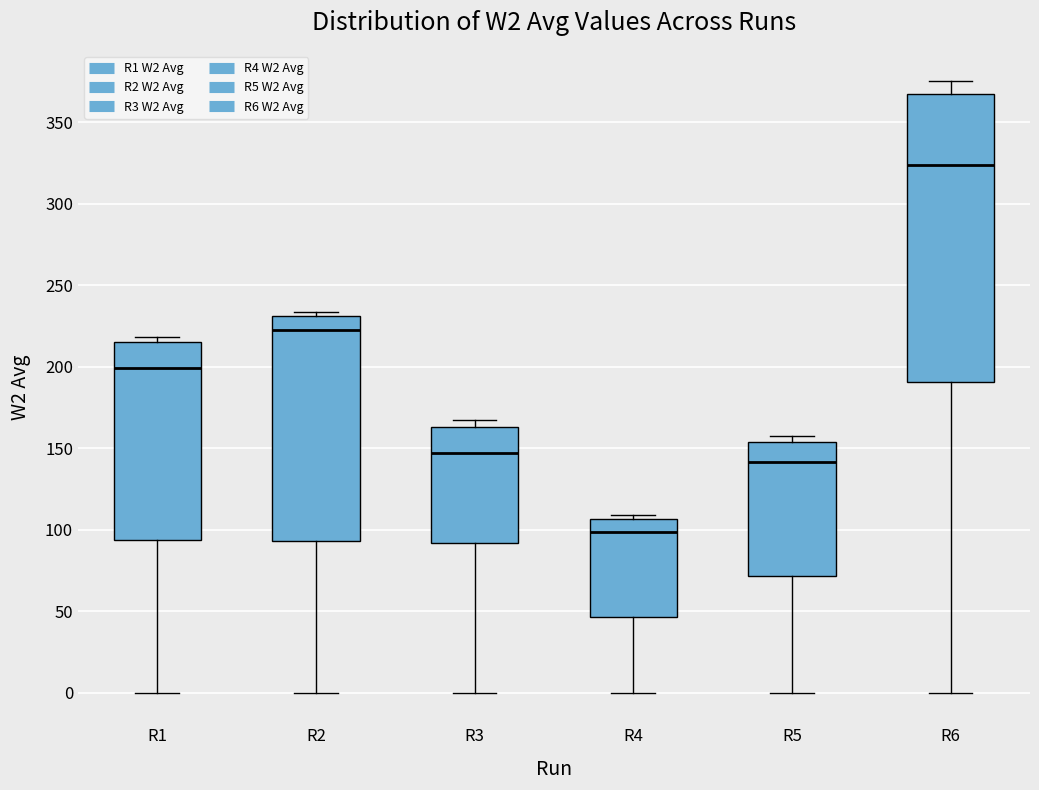

Where is the lower edge of the box for R3 on the y-axis? The values are not printed on the chart, so give them approximately, as read against the axis.

90